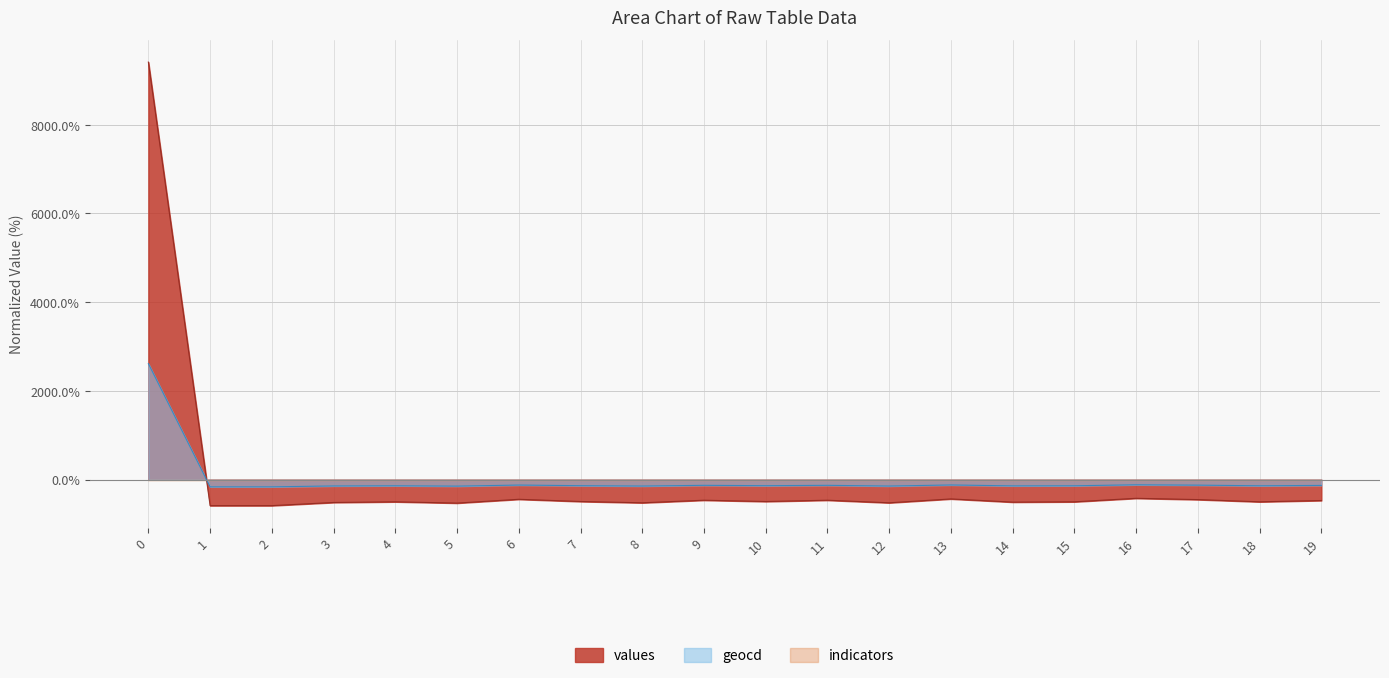

The value of values at 19 is -4.7. True or false?

True